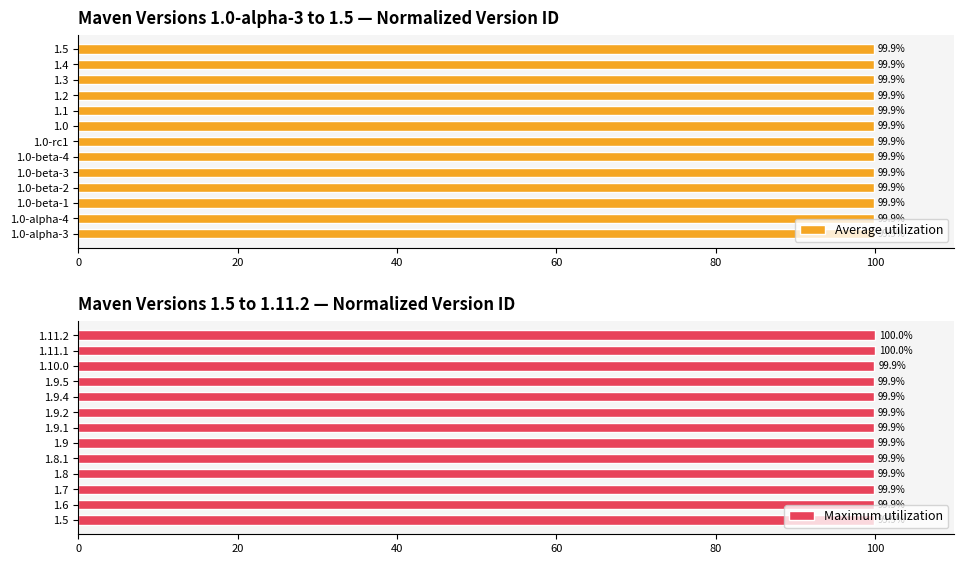

Is it true that Maximum utilization equals 135.8 at 1.6?

False